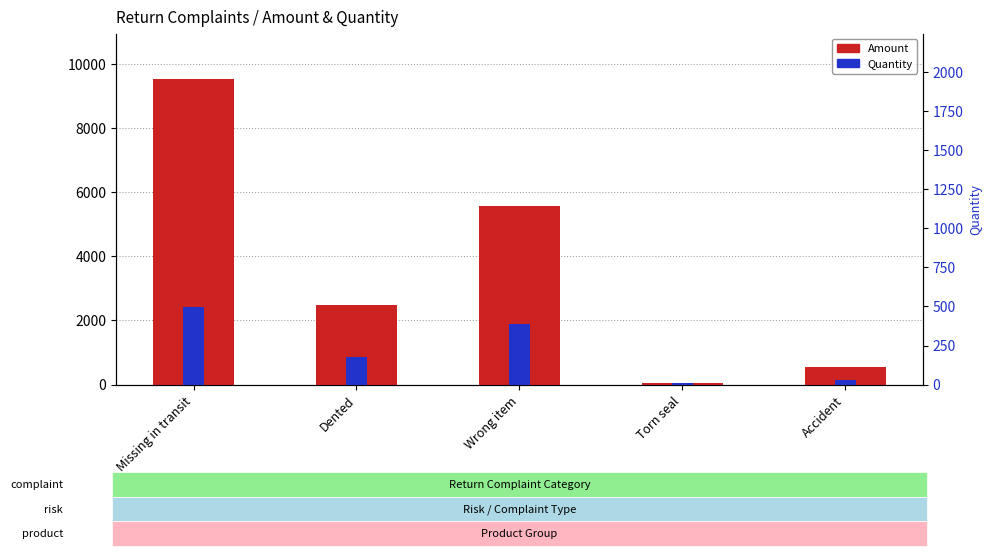

Between Missing in transit and Accident, which is larger?

Missing in transit